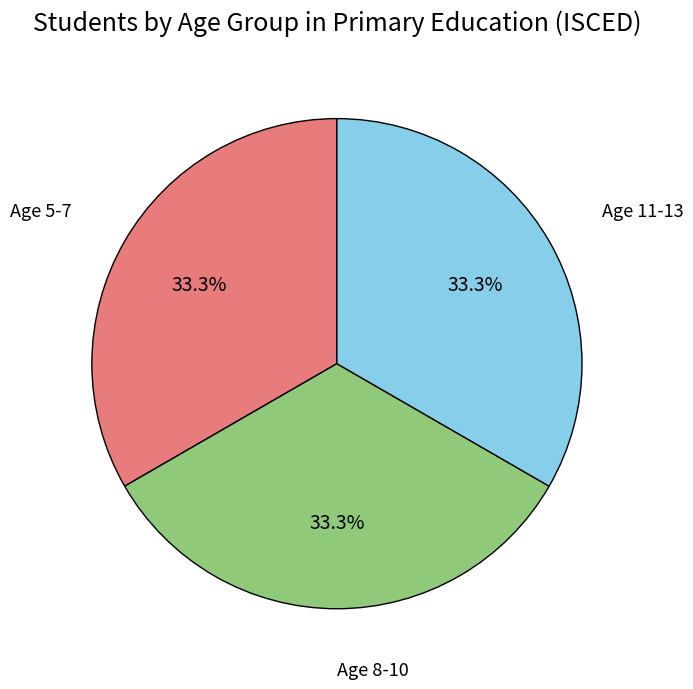

Does any single category account for the majority?

No